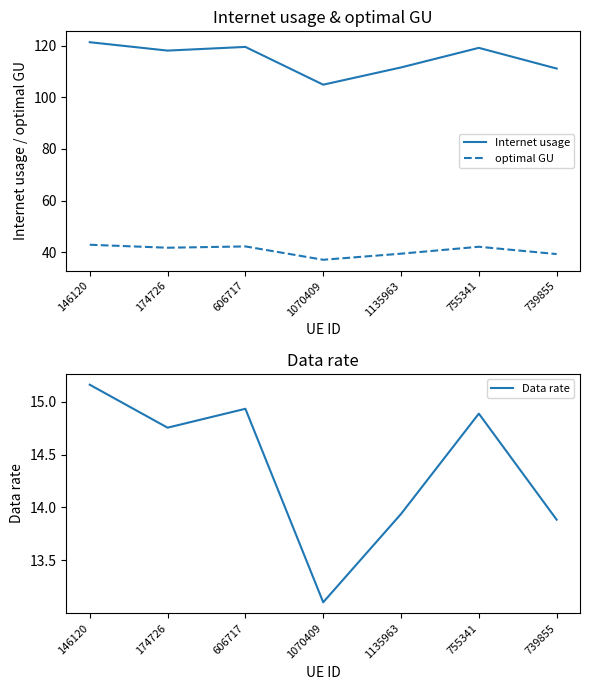

The value of optimal GU at 1070409 is 12.5. True or false?

False